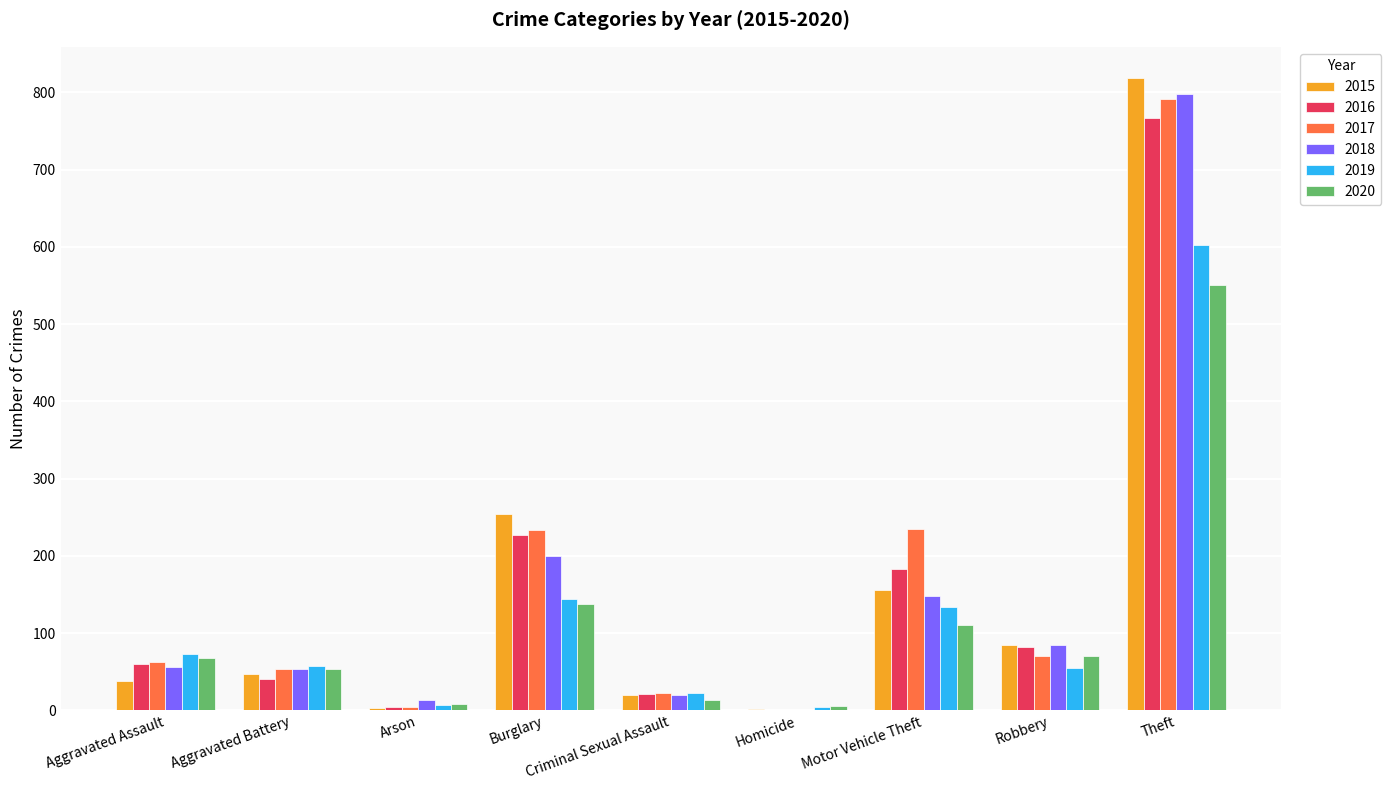

How many groups of bars are there?

9